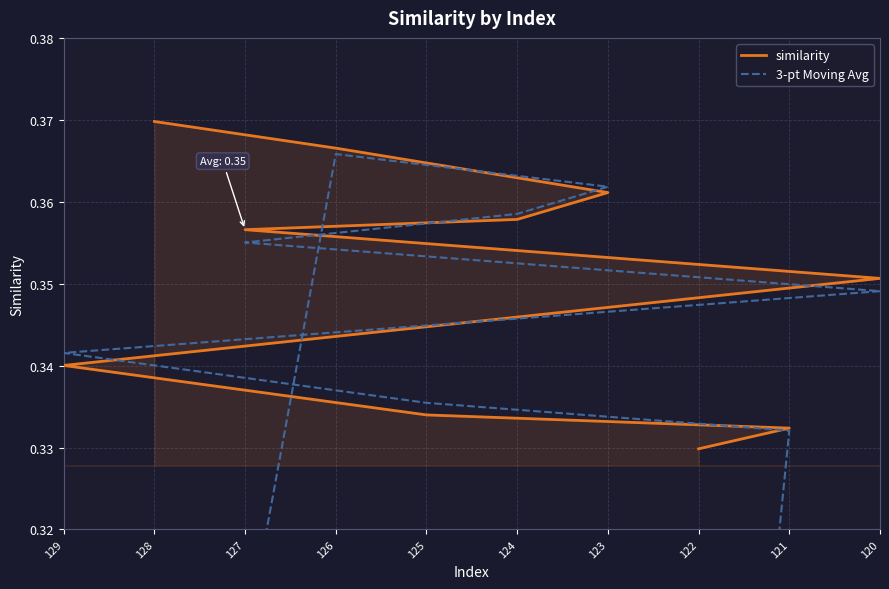

Which series changed the most between 126 and 121?

similarity